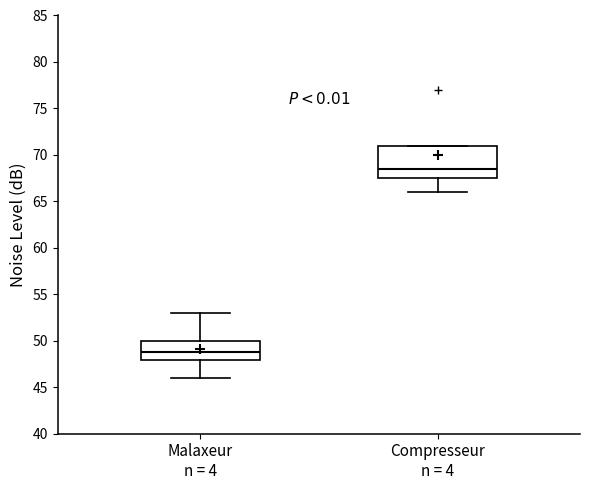

Reading left to right, transcribe this box plot: for each box, give where its median line is, the range the box spans, and where its two whiskers end, as read against the y-axis. The values are not printed on the chart, so give them approximately, as read against the axis.

Malaxeur n = 4: median 49.0, box 48.0 to 50.0, whiskers 46.0 to 53.0
Compresseur n = 4: median 68.5, box 67.5 to 71.0, whiskers 66.0 to 71.0